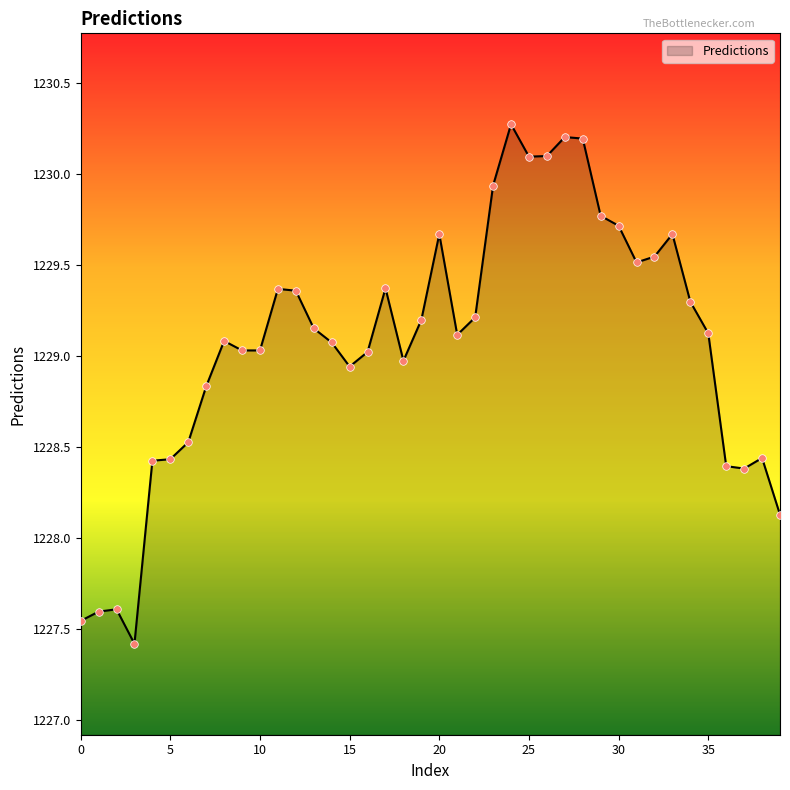

What is the difference between the maximum and minimum values?

2.9